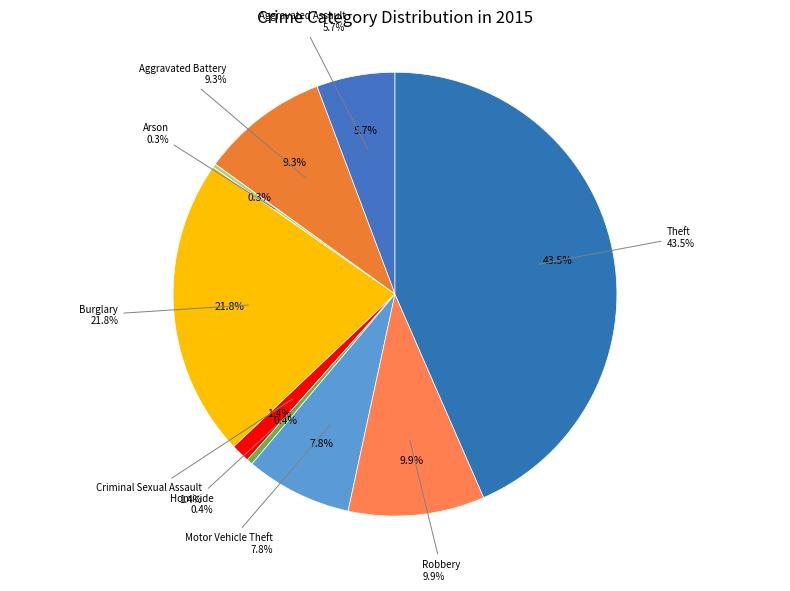

Which slice is the largest?

Theft